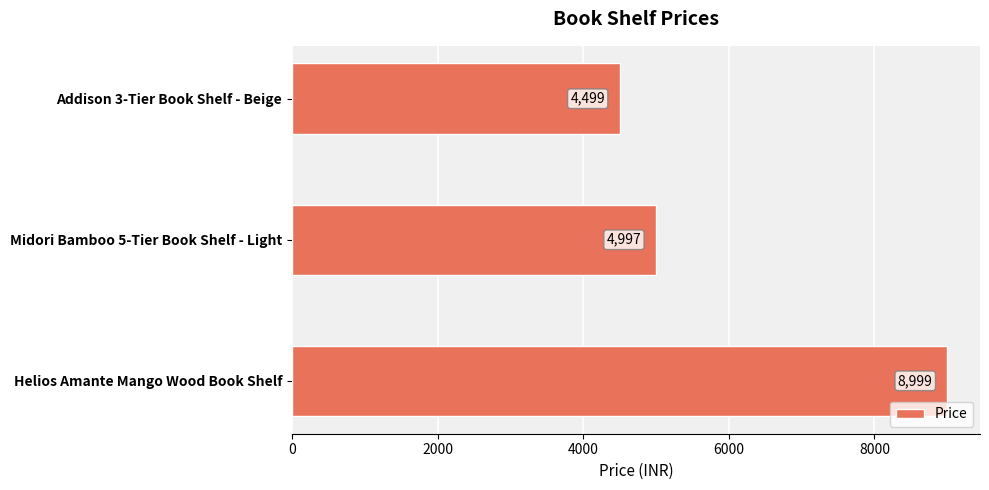

Reading top to bottom, extract all data points from this chart.

4499	4997	8999